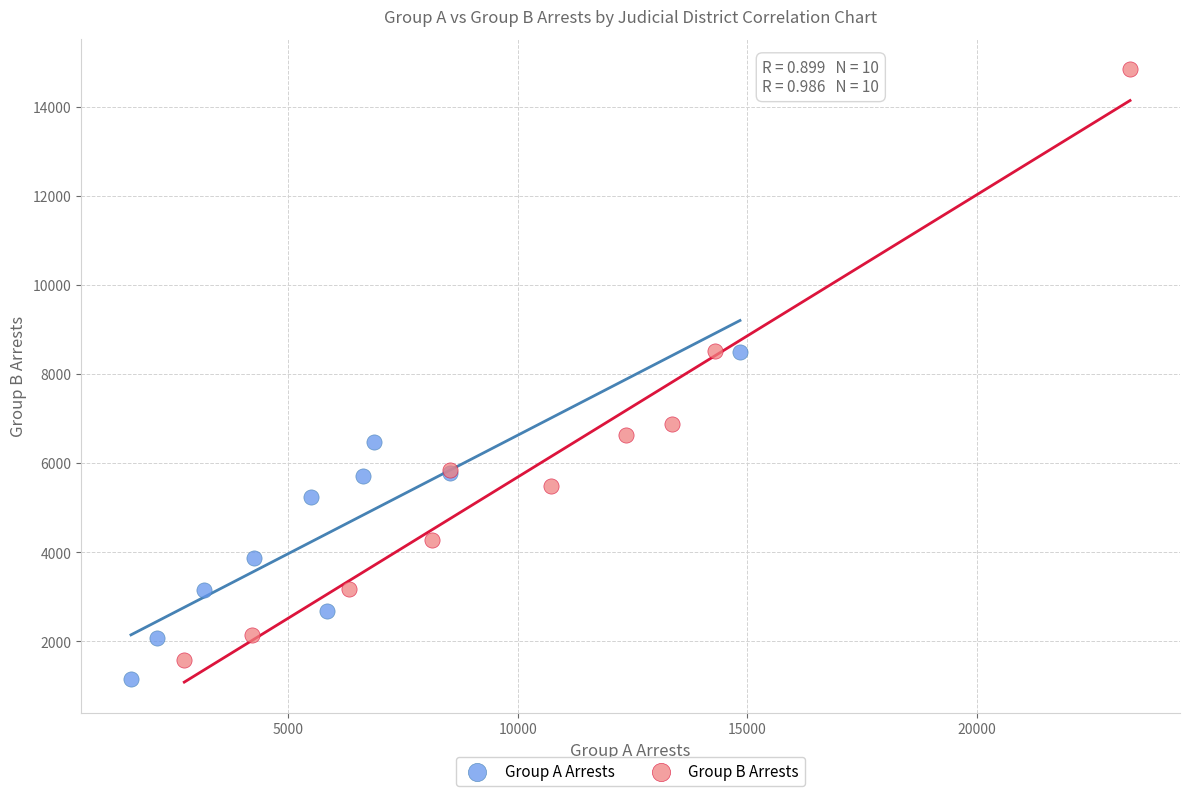

Which series has the widest spread of Y values?

Group B Arrests